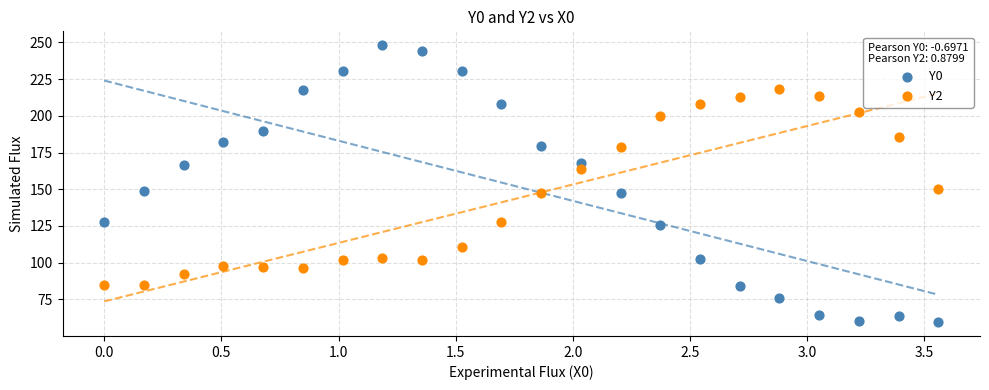

What are all the series names shown in the legend?

Y0, Y2